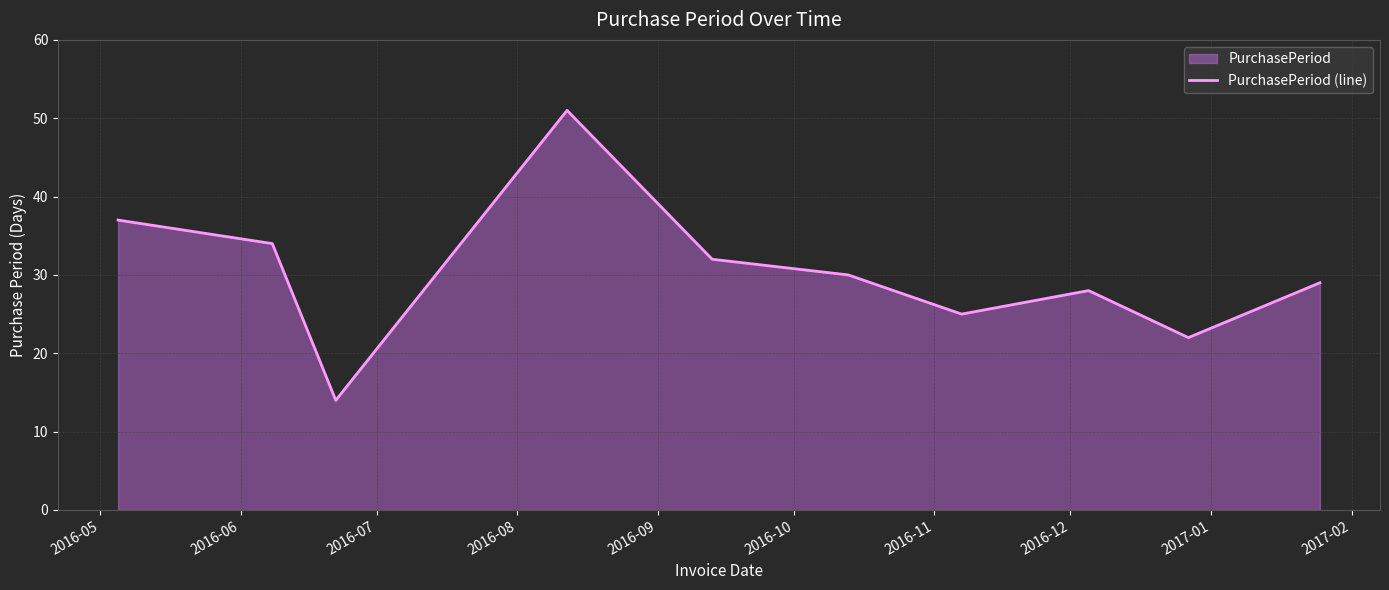

What is the maximum value shown in the chart?

51